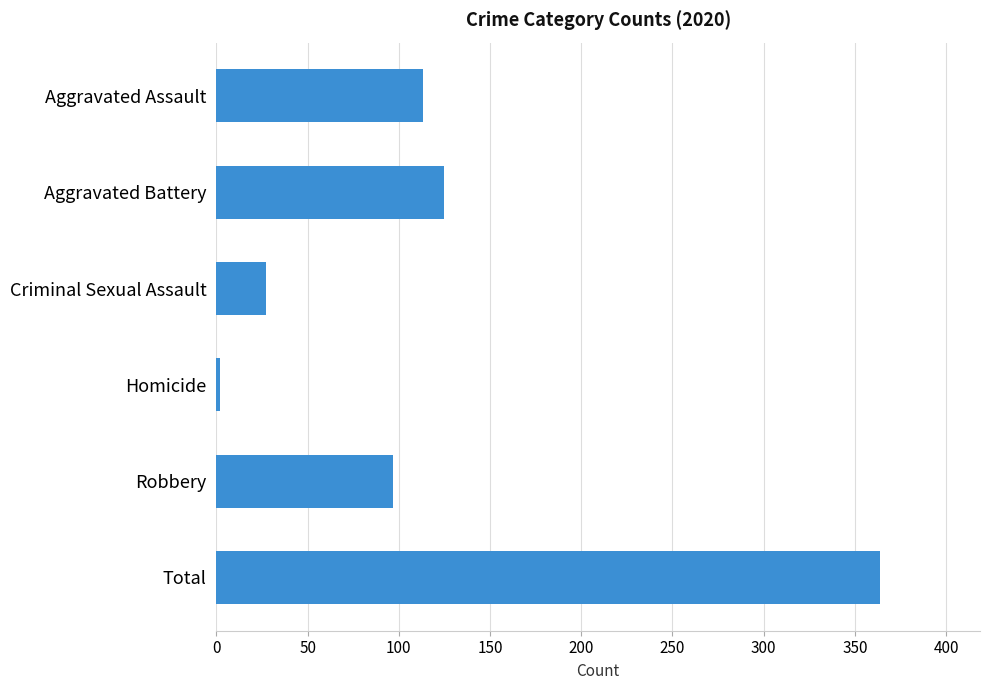

Rank the categories by value from highest to lowest.

Total, Aggravated Battery, Aggravated Assault, Robbery, Criminal Sexual Assault, Homicide